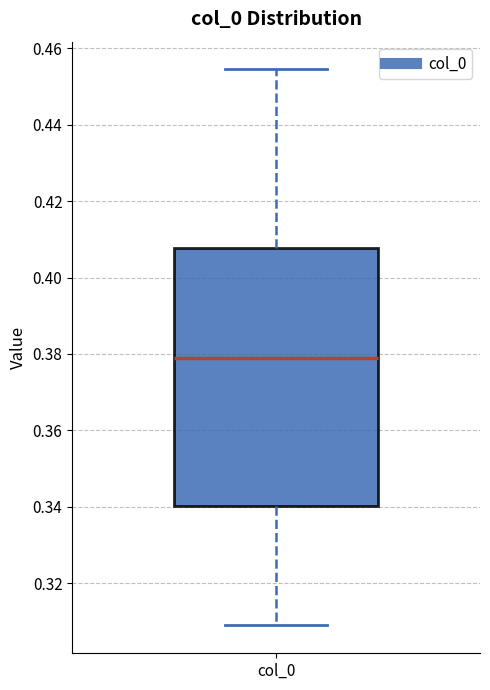

Transcribe this box plot: give where the median line is, the range the box spans, and where the two whiskers end, as read against the y-axis. The values are not printed on the chart, so give them approximately, as read against the axis.

median 0.378, box 0.340 to 0.408, whiskers 0.308 to 0.454